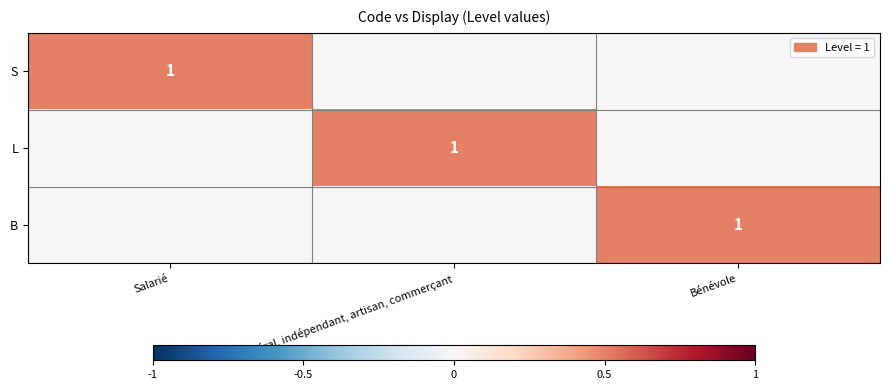

Is it true that L equals 1 at Libéral, indépendant, artisan, commerçant?

True